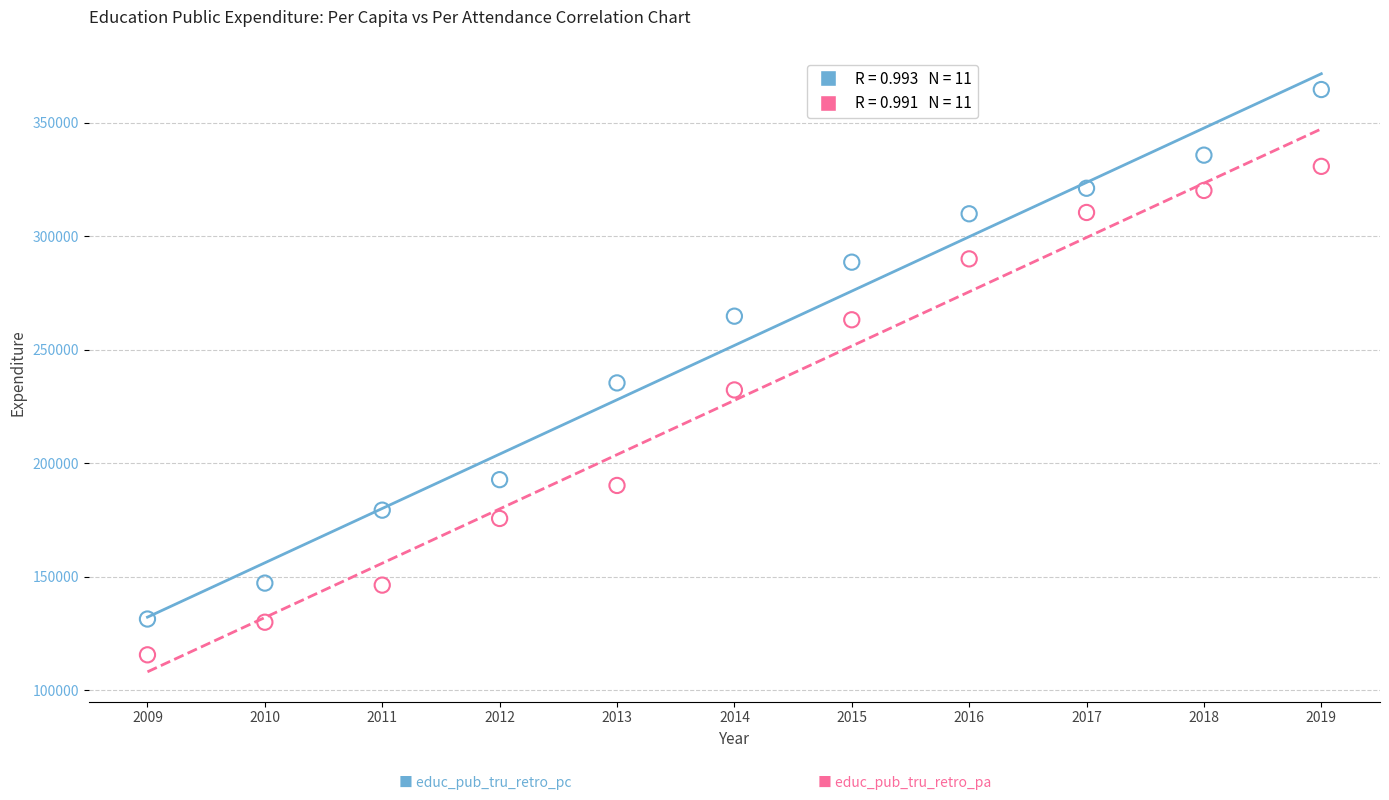

Across all data points, what is the range of Y values (max minus min)?

249024.5